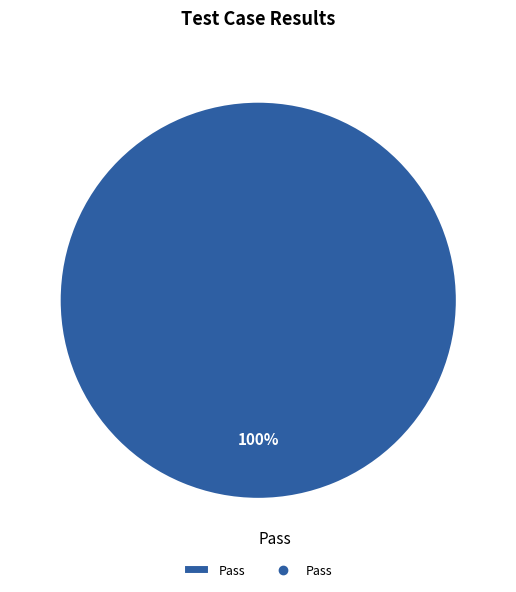

Does any single category account for the majority?

Yes